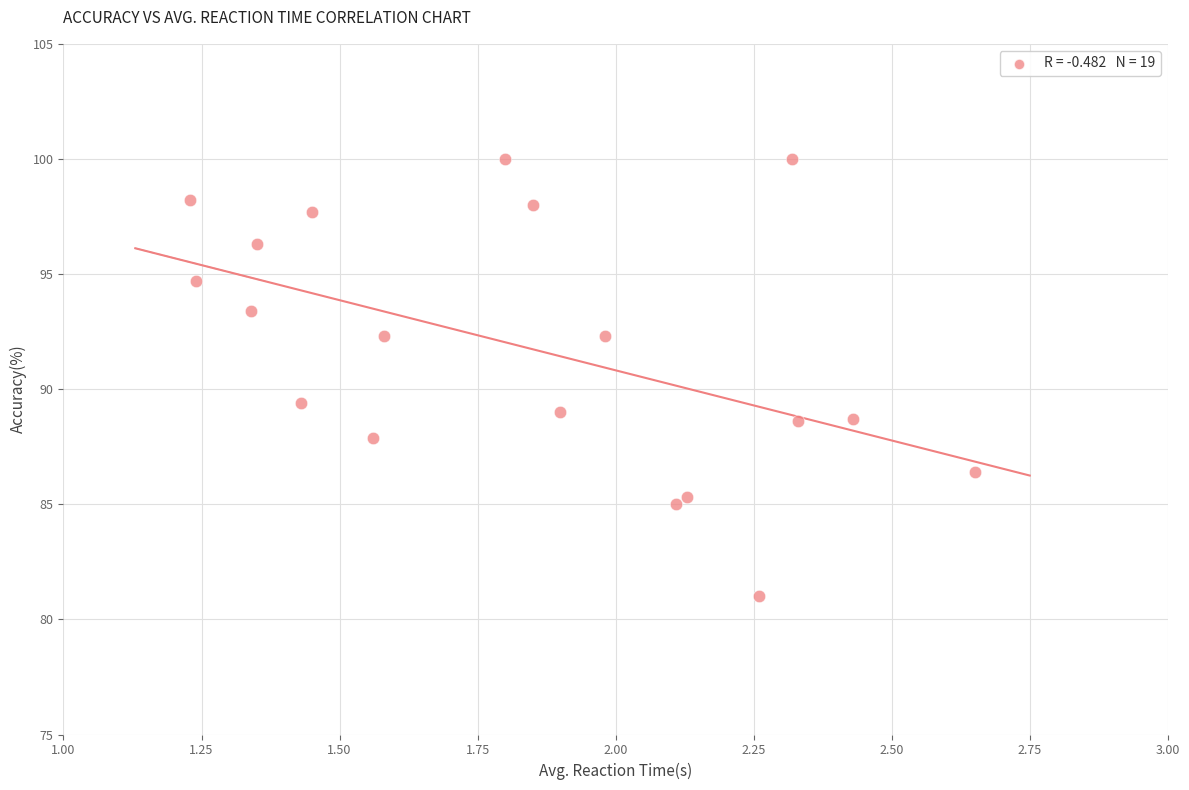

What Y value in the scatter plot is closest to 90?

89.4